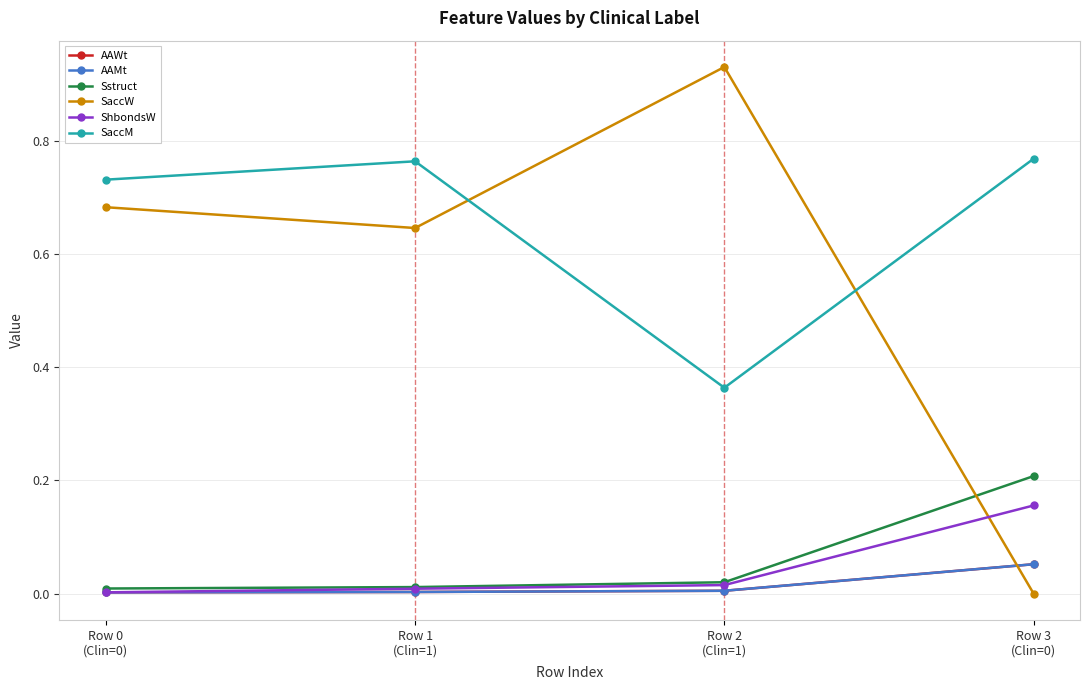

Rank the series by their maximum value, from lowest to highest.

AAWt, AAMt, ShbondsW, Sstruct, SaccM, SaccW